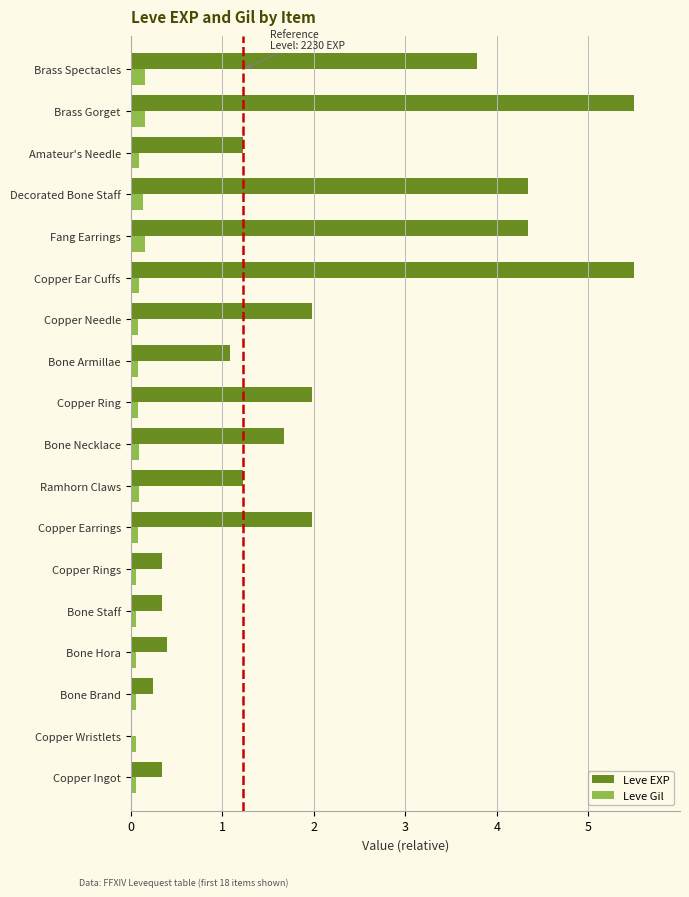

Between Bone Brand and Brass Gorget, which series saw the biggest shift?

Leve EXP